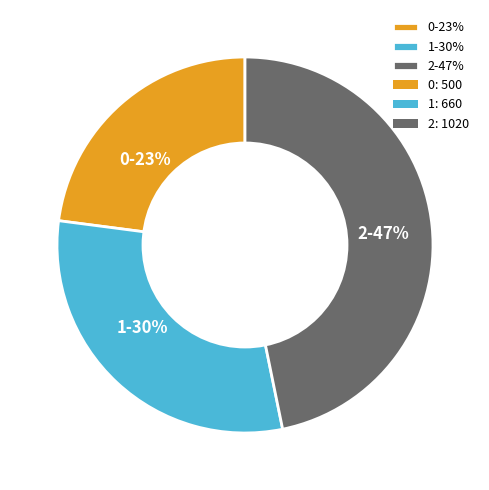

True or false: 1 accounts for 30% of the total.

True